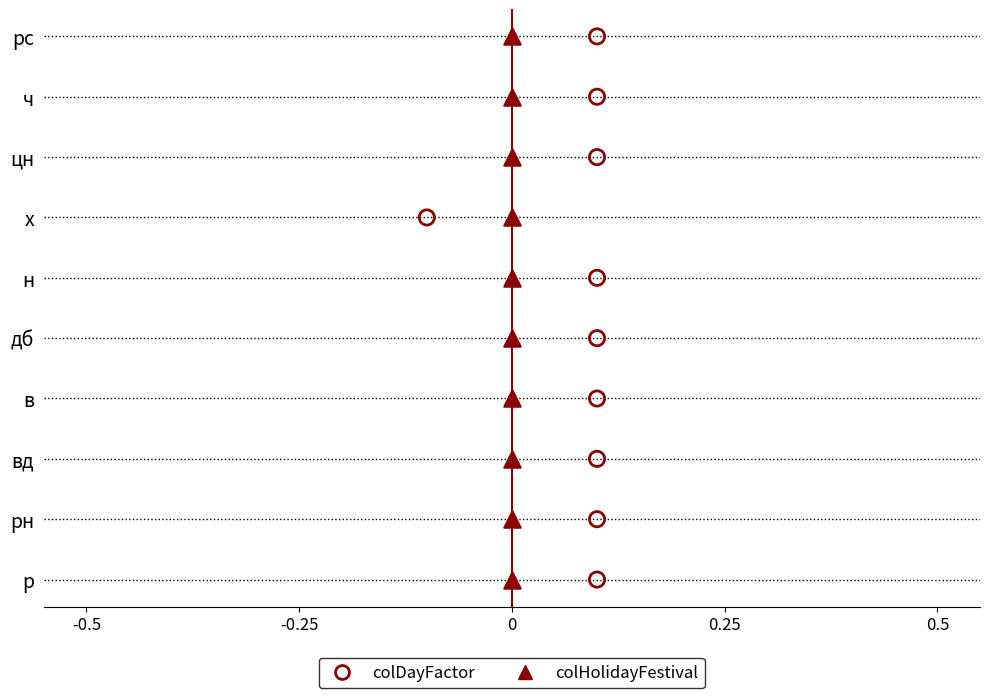

Which series reaches the maximum Y coordinate?

colDayFactor